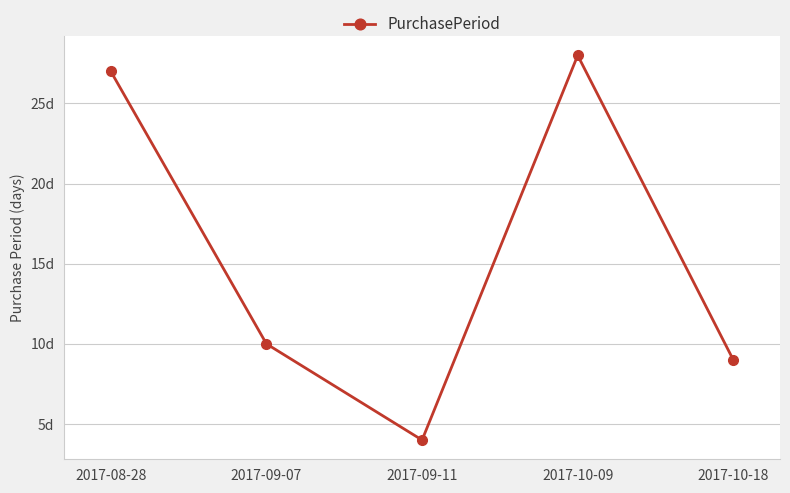

Approximately how many times larger is the value at 2017-10-18 compared to 2017-09-07?

0.9